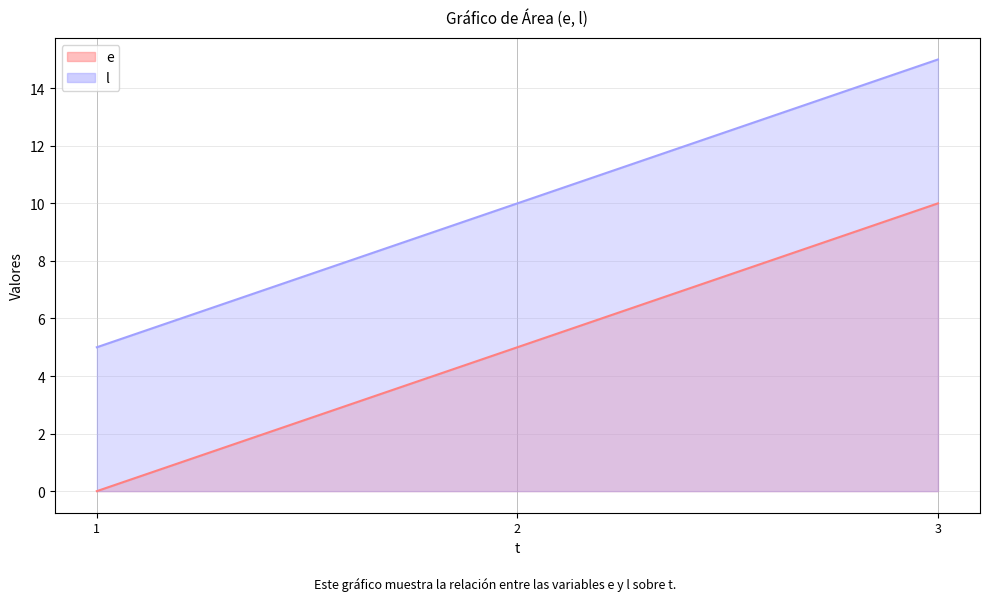

At how many categories does at least one series exceed 13?

1